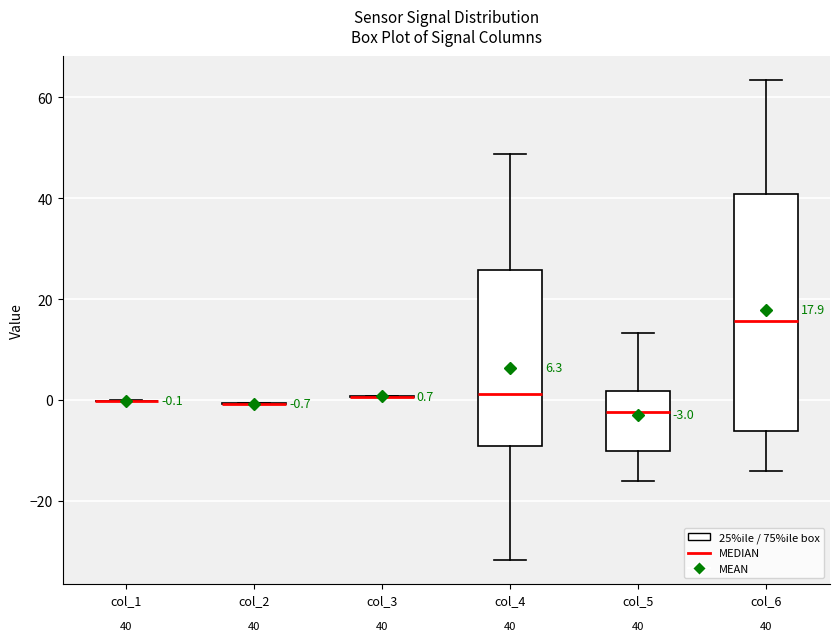

Comparing the boxes themselves (not the whiskers), which one is the tallest?

col_6